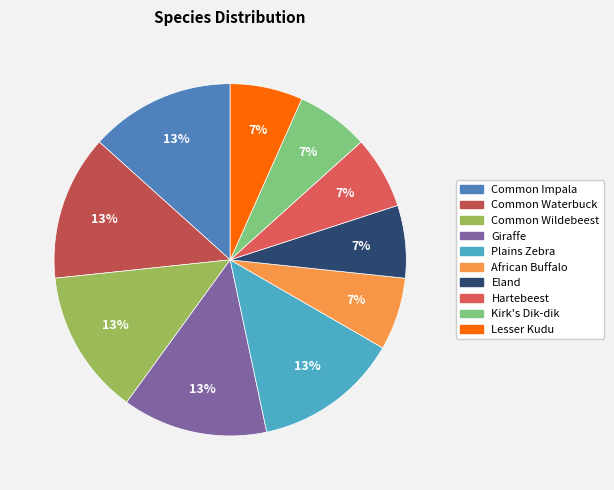

Rank the categories by value from lowest to highest.

African Buffalo, Eland, Hartebeest, Kirk's Dik-dik, Lesser Kudu, Common Impala, Common Waterbuck, Common Wildebeest, Giraffe, Plains Zebra